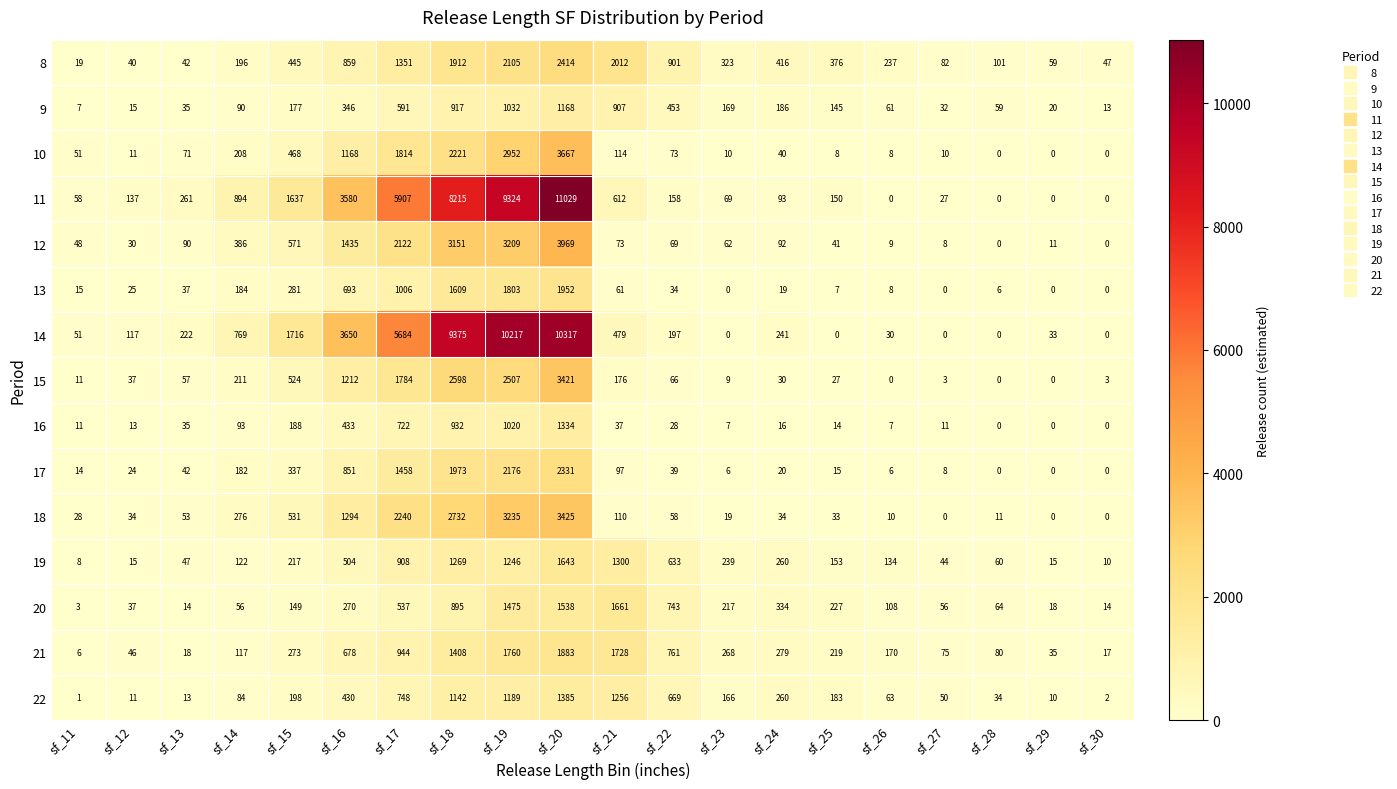

How many data points does each series have?

20